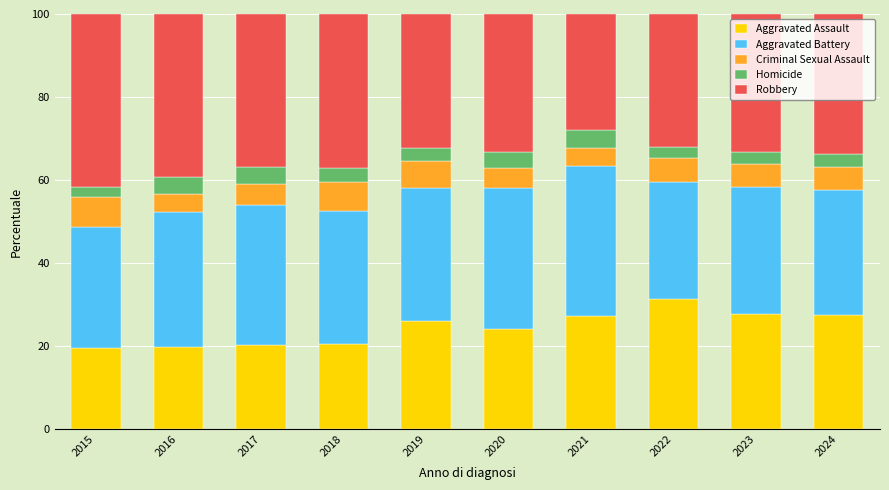

What is the average value of the Aggravated Assault series?

24.4